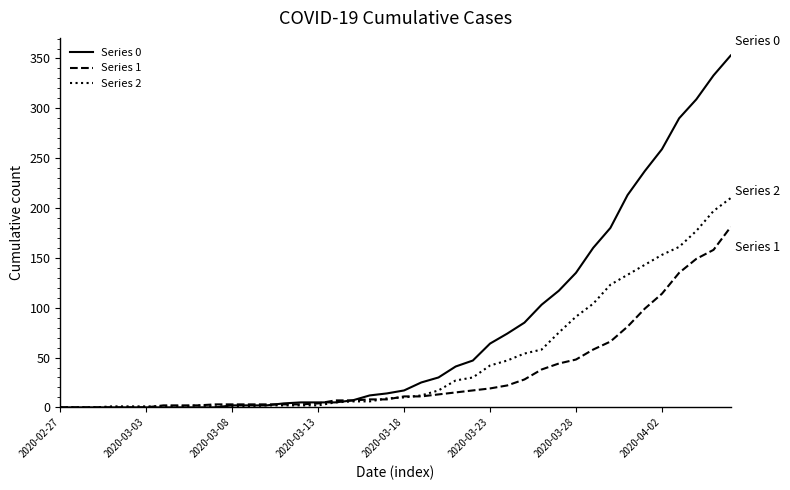

Which series has the widest spread of values?

Series 0